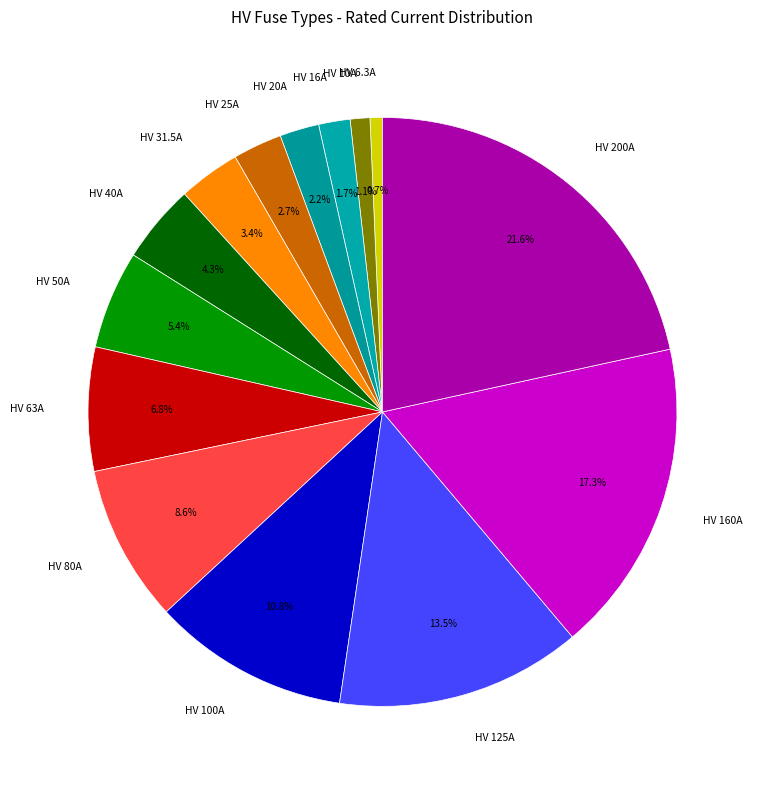

Count the number of slices in the pie.

14